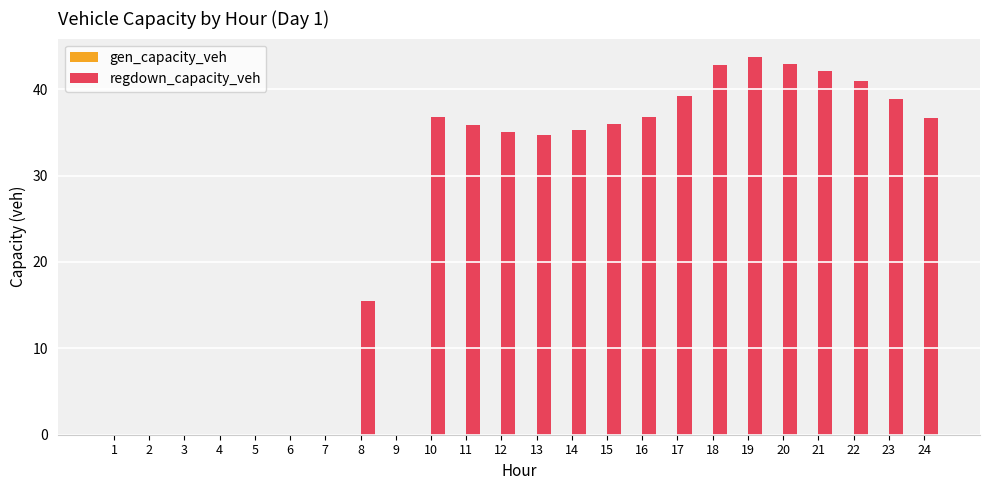

What is the sum of the values at 9 and 15?

36.0